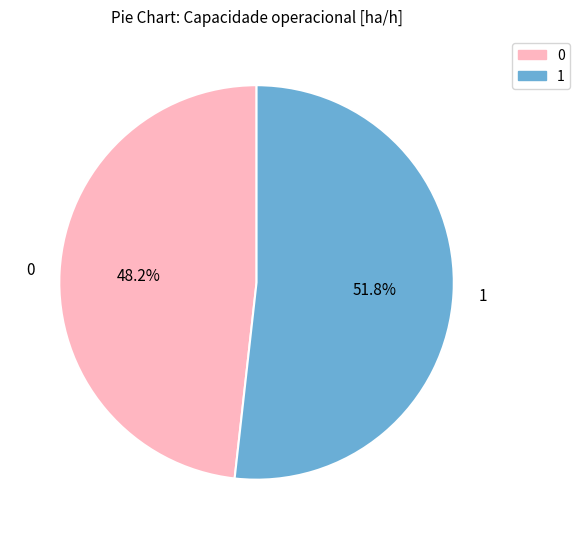

Is it true that 1 is 44% of the pie?

False